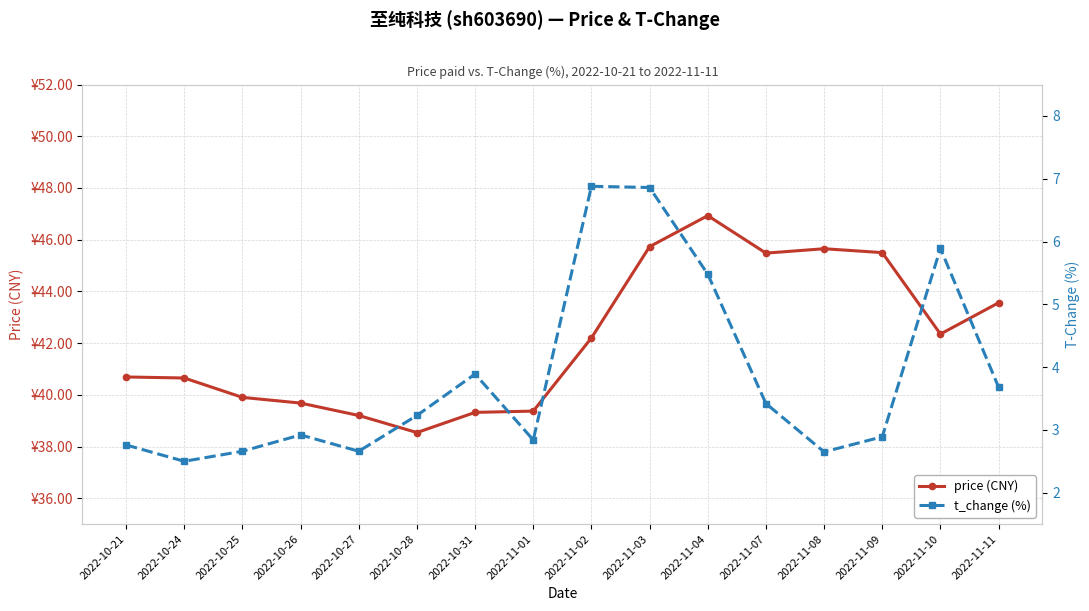

Which category has the highest value across all series?

2022-11-04